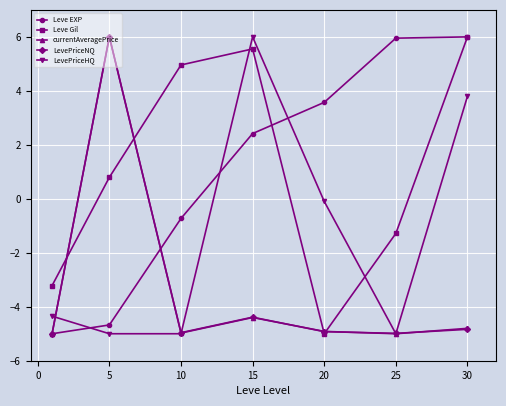

What is the value of the LevePriceNQ point at the 5th from the left?

-4.9